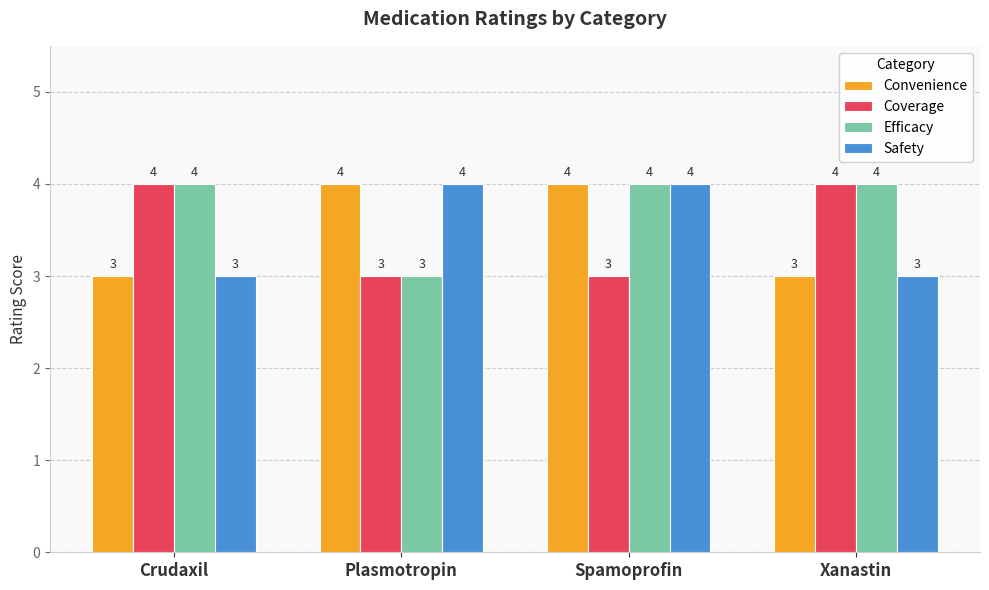

Is it true that Coverage equals 3 at Plasmotropin?

True